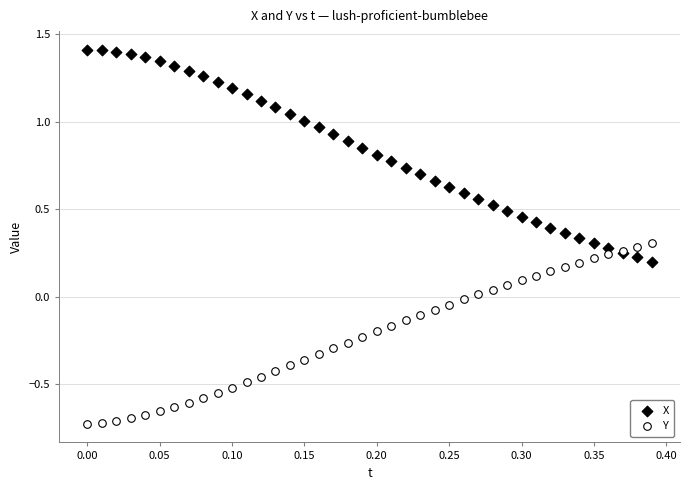

Which series reaches the minimum Y coordinate?

Y